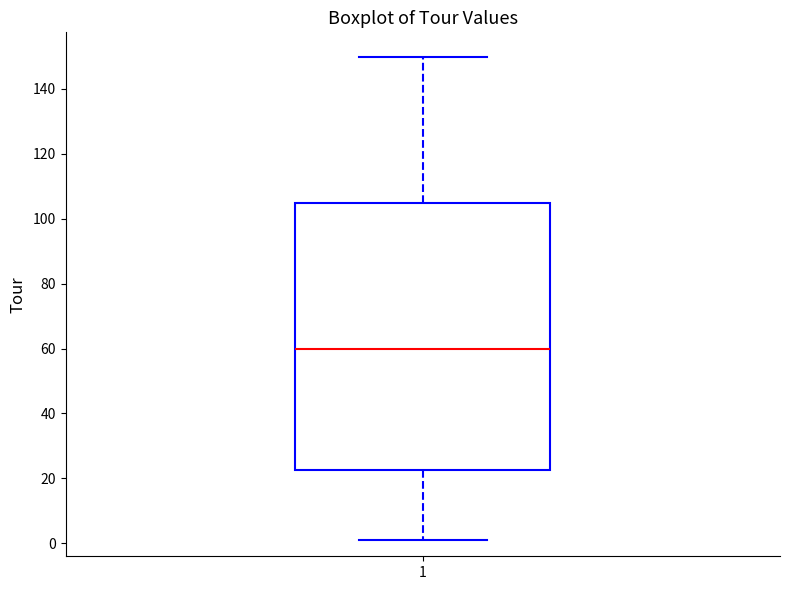

Read this box plot against the y-axis: the position of the median line, the range covered by the box, and the ends of both whiskers. The values are not printed on the chart, so give them approximately, as read against the axis.

median 60, box 22 to 106, whiskers 2 to 150